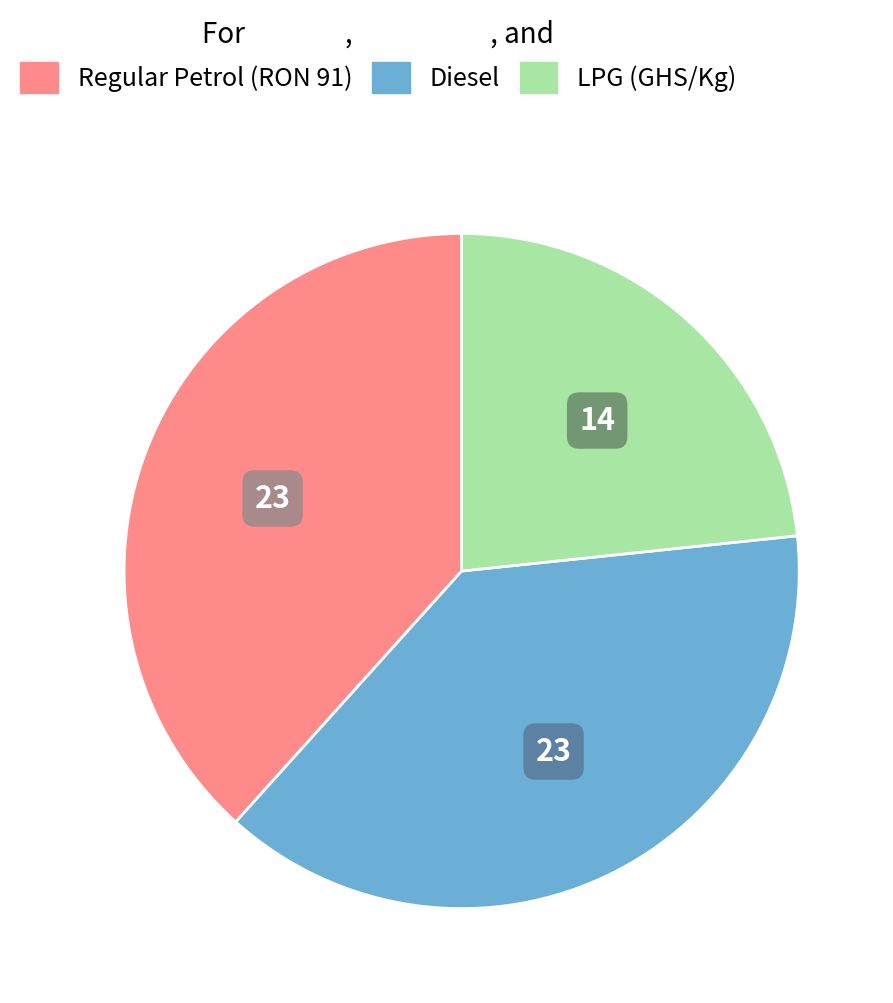

Is there a majority slice in this chart?

No